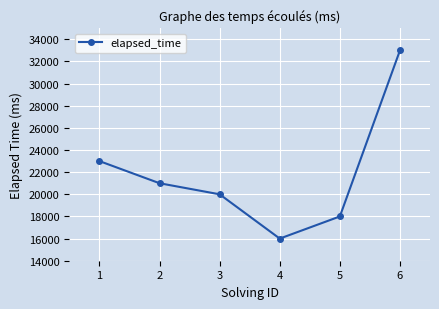

How many lines are shown in the chart?

1